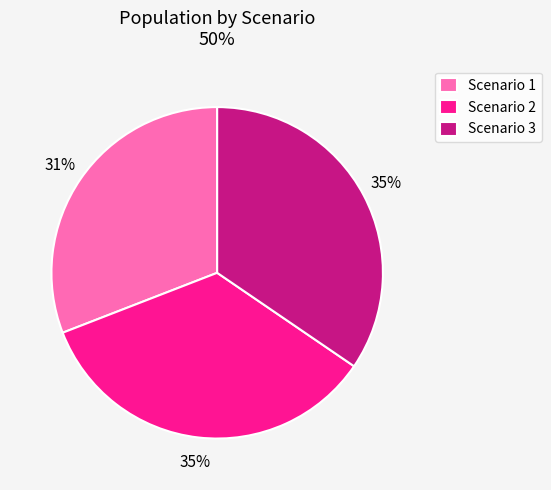

Is there any slice that represents more than half of the pie?

No